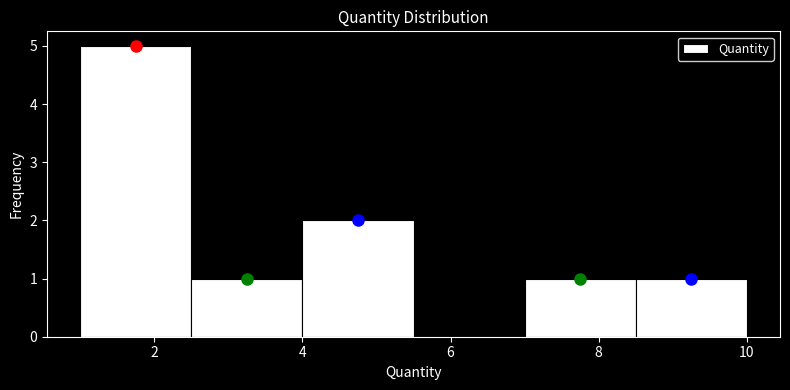

How tall is the bar that spans 8.5 to 10.0 on the x-axis? Neither the bar edges nor the heights are printed on the chart, so give them approximately, as read against the axes.

1